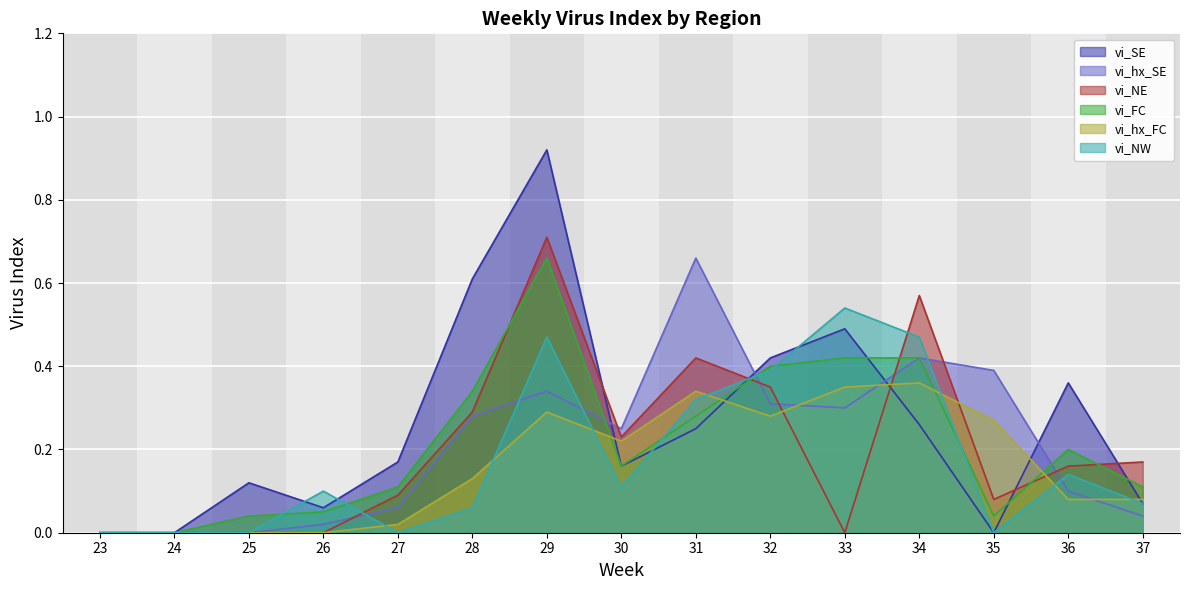

What is the sum of all vi_NW values?

2.7